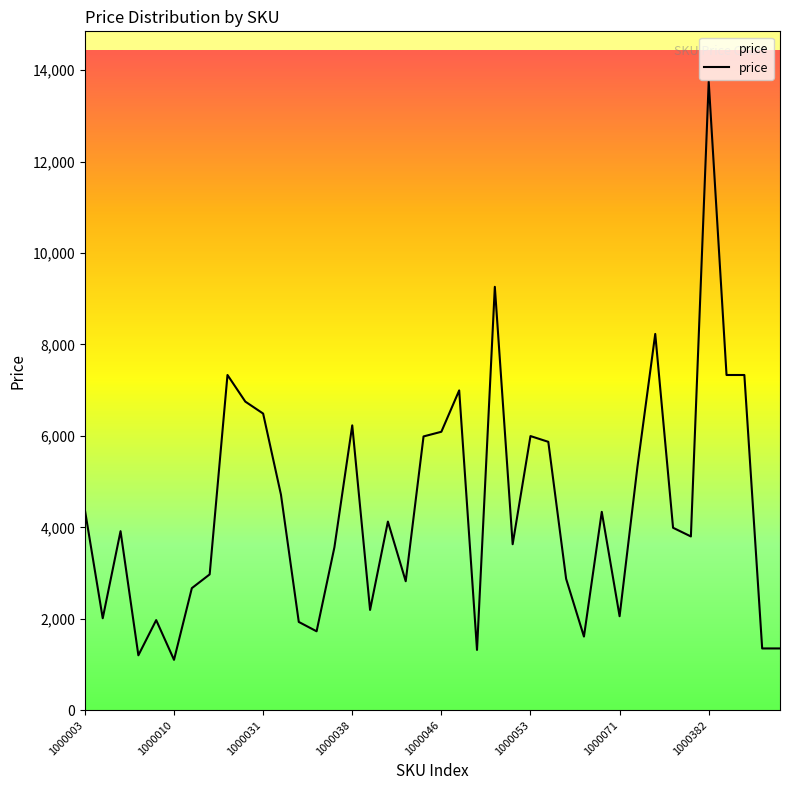

What is the difference between the maximum and minimum values?

12649